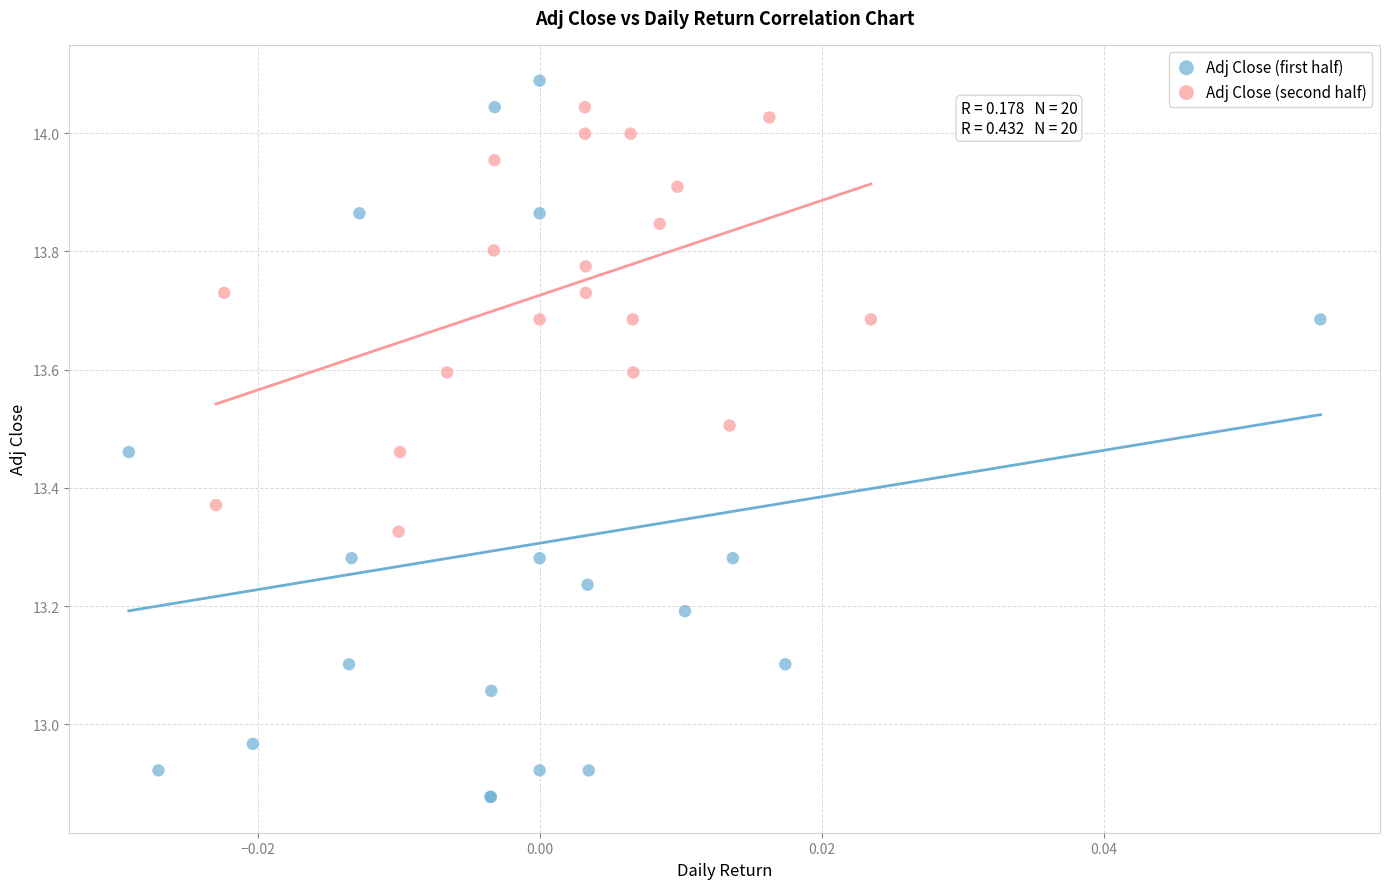

Which series has the widest spread of Y values?

Adj Close (first half)